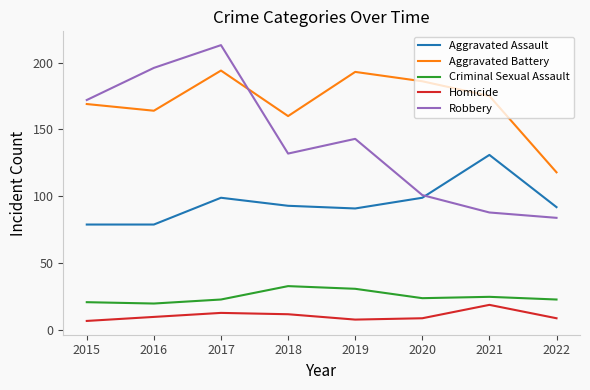

What value does the Homicide series have at 2022?

9